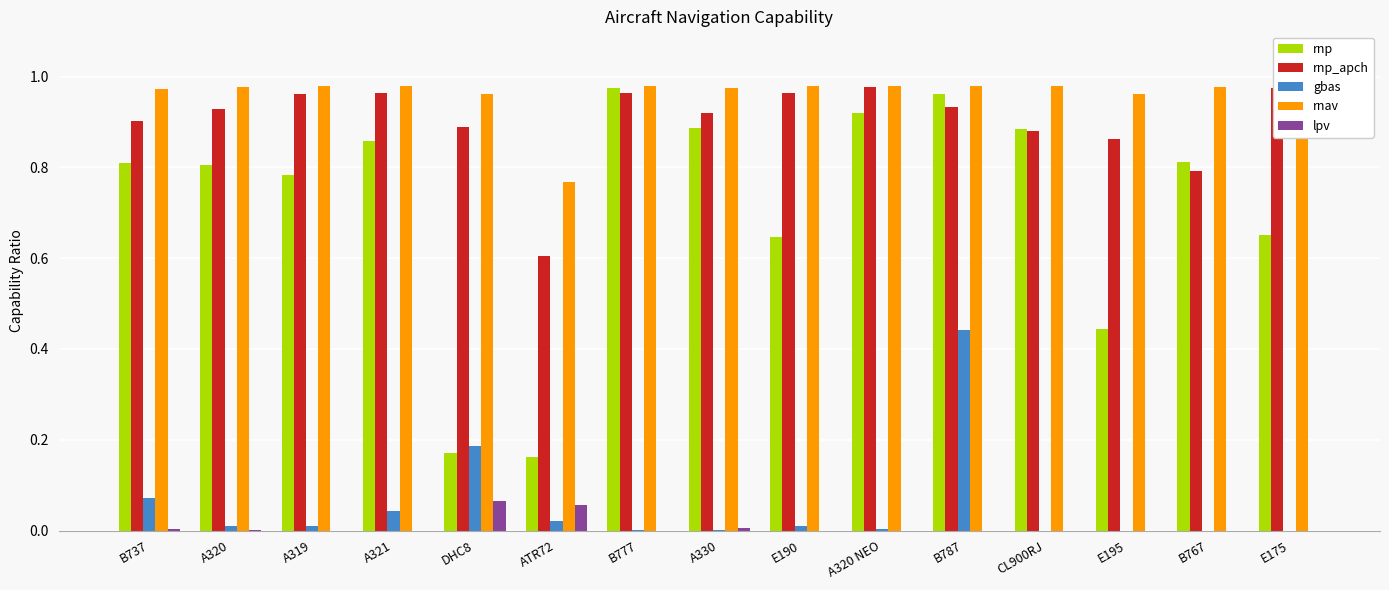

At which category is the sum across all series the highest?

B787